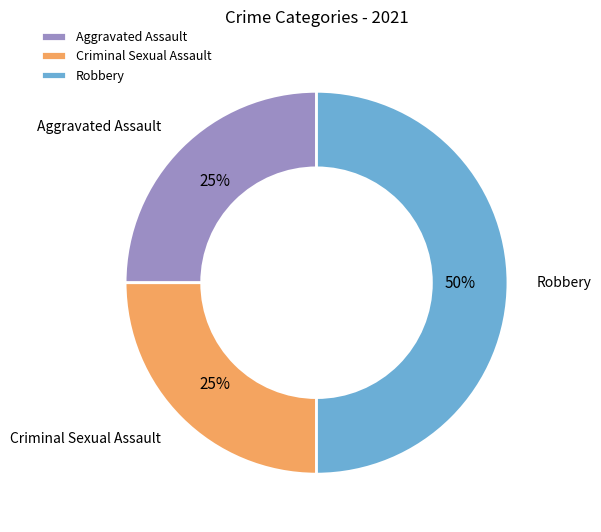

True or false: Criminal Sexual Assault accounts for 25% of the total.

True